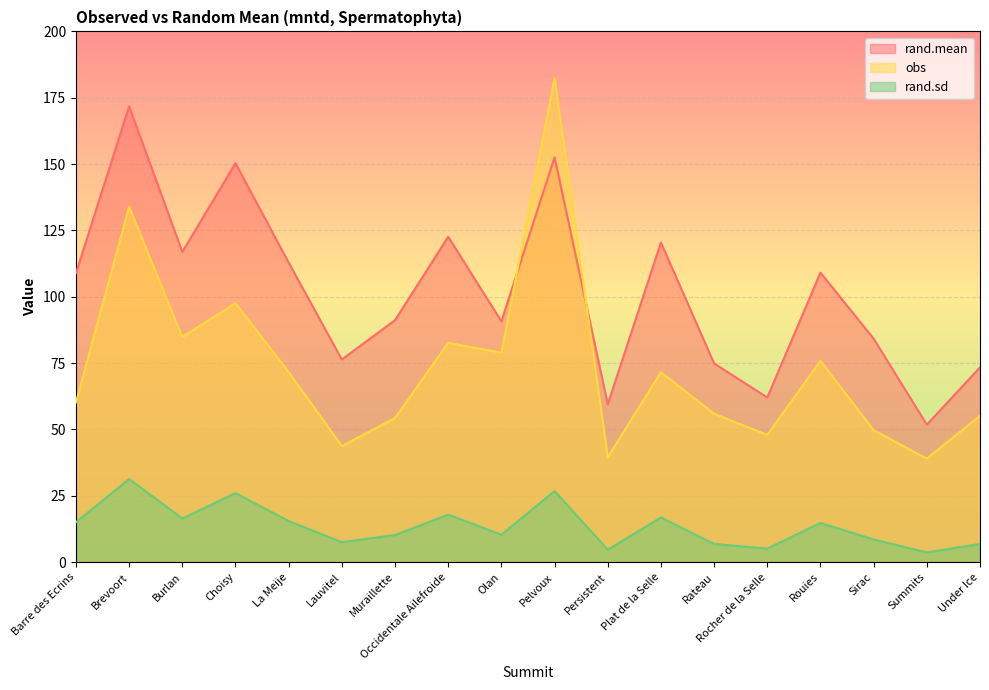

List the series in order of their overall mean, highest first.

rand.mean, obs, rand.sd